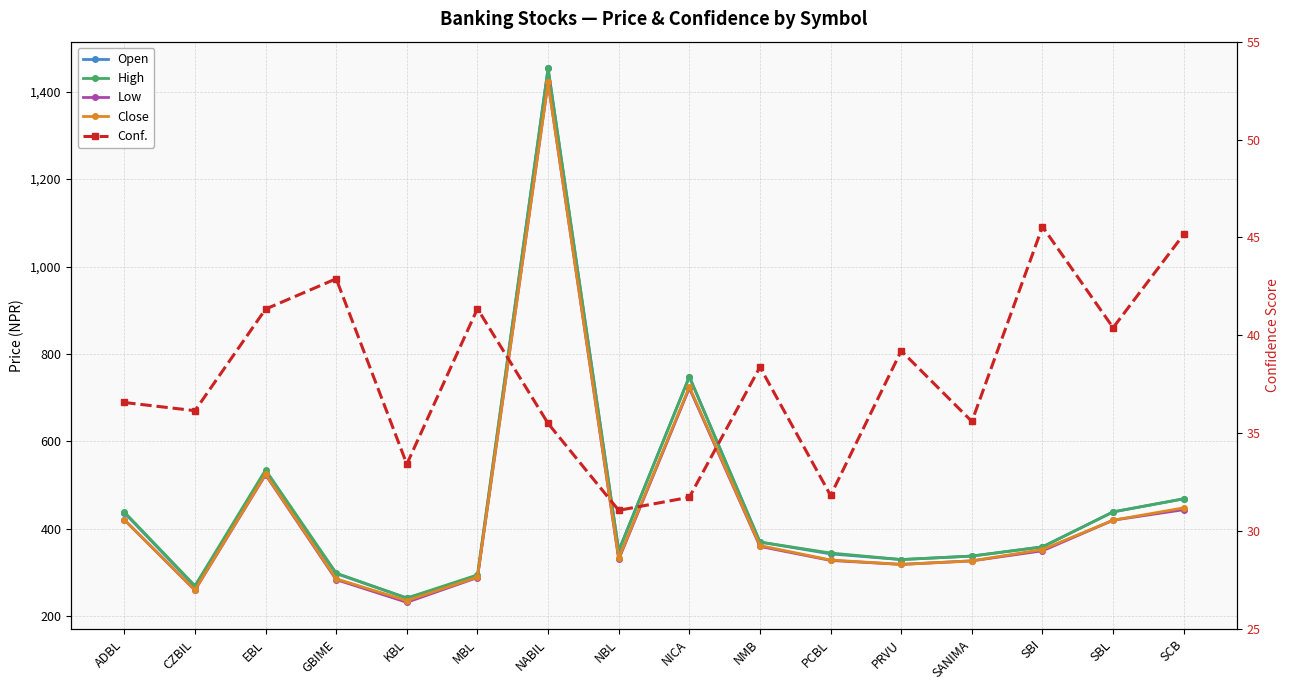

At which label is Close closest to 828?

NICA